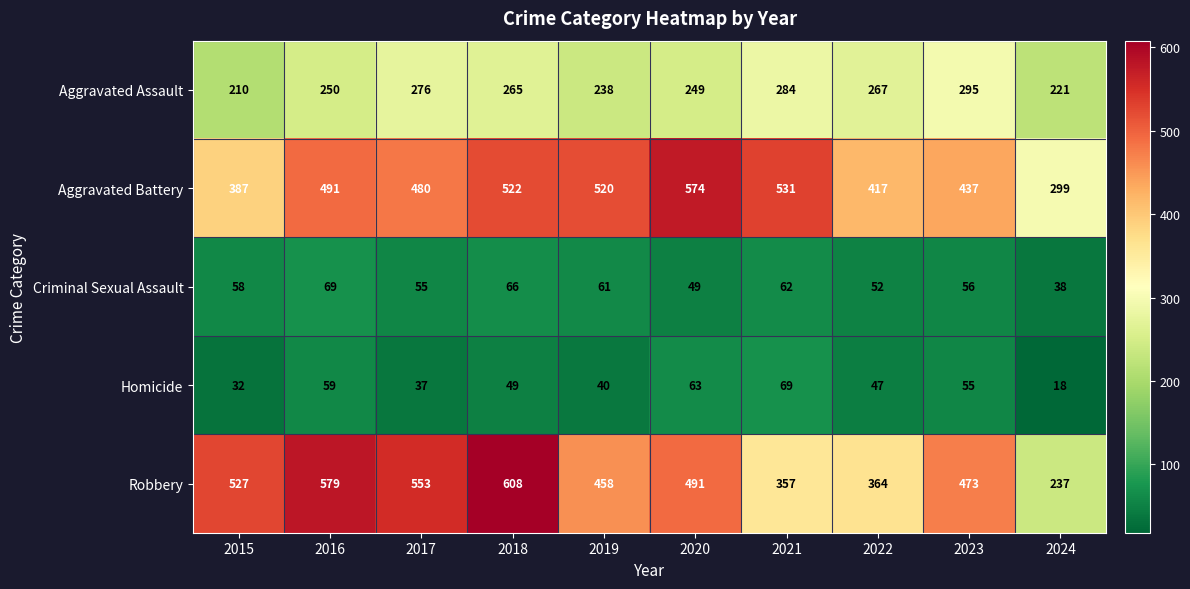

True or false: Homicide has a value of 38 at 2021.

False